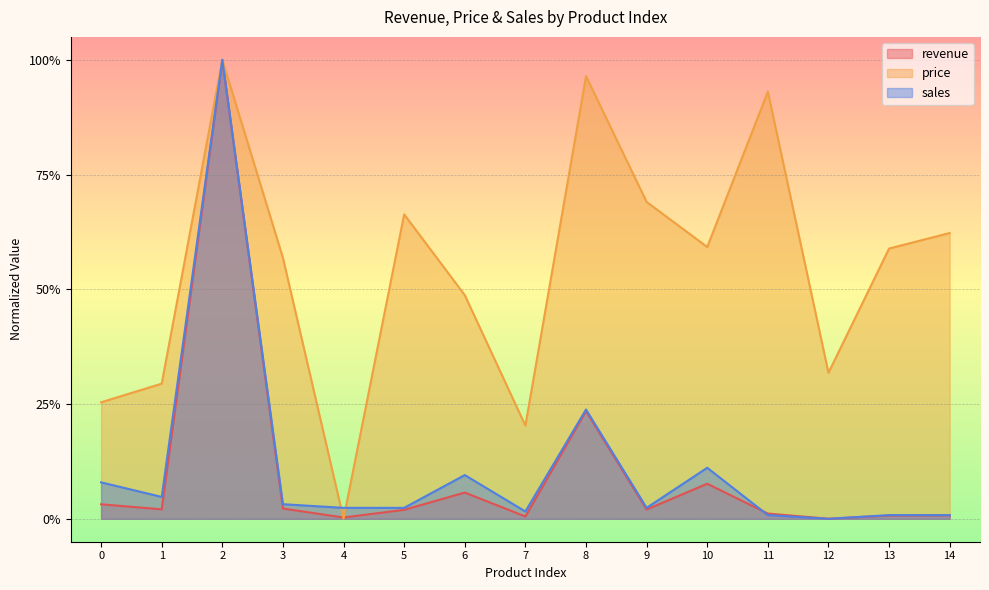

Reading left to right, transcribe all the data shown in this chart.

revenue: 0.0	0.0	1.0	0.0	0.0	0.0	0.1	0.0	0.2	0.0	0.1	0.0	0.0	0.0	0.0
price: 0.3	0.3	1.0	0.6	0.0	0.7	0.5	0.2	1.0	0.7	0.6	0.9	0.3	0.6	0.6
sales: 0.1	0.0	1.0	0.0	0.0	0.0	0.1	0.0	0.2	0.0	0.1	0.0	0.0	0.0	0.0